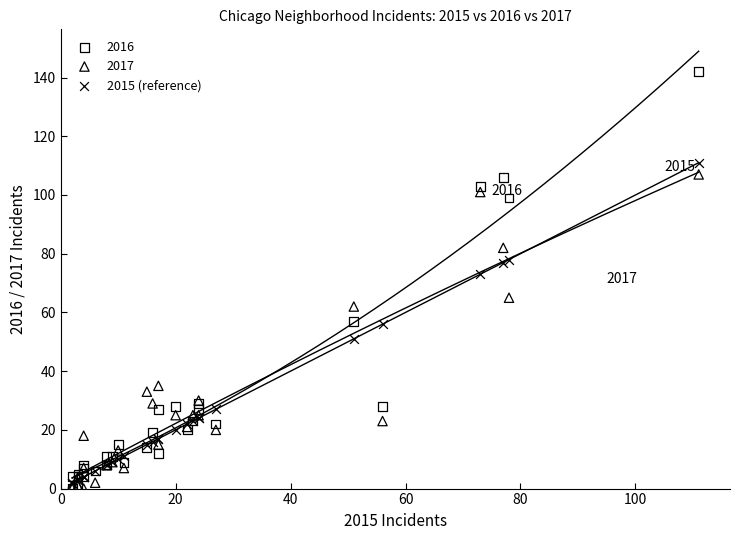

Across all series, what Y value is closest to 71?

73